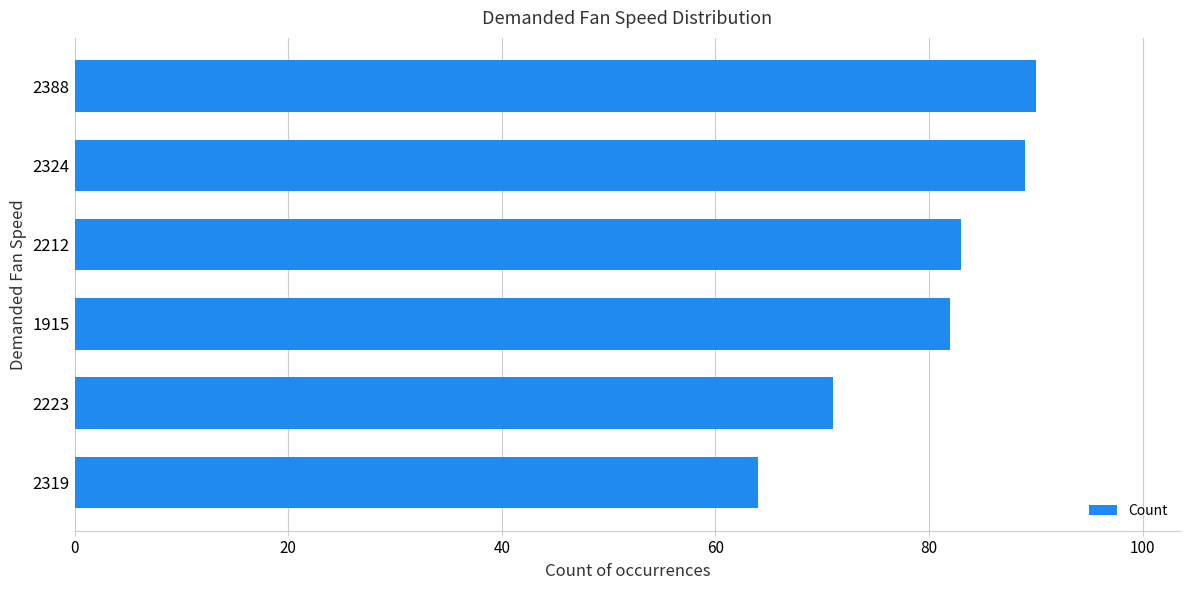

List the labels in order of value, largest first.

2388, 2324, 2212, 1915, 2223, 2319